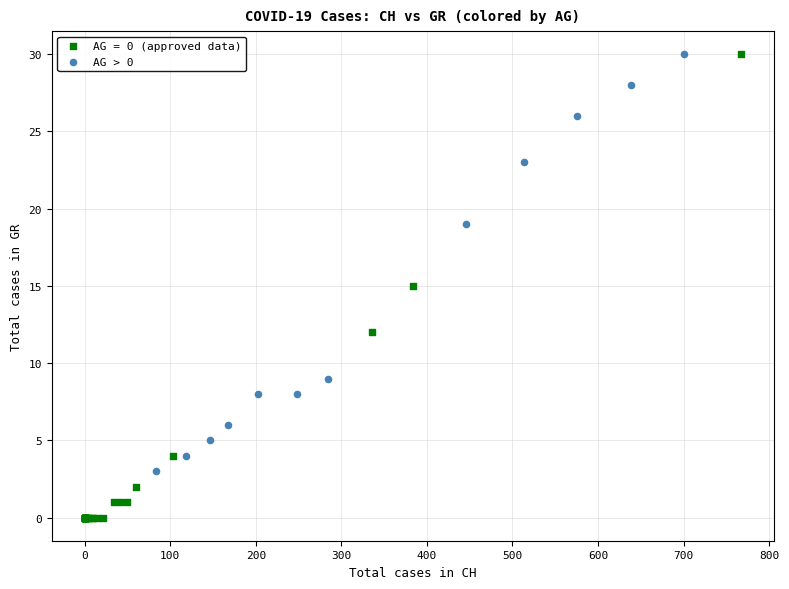

Which series has the largest Y range (max minus min)?

AG = 0 (approved data)